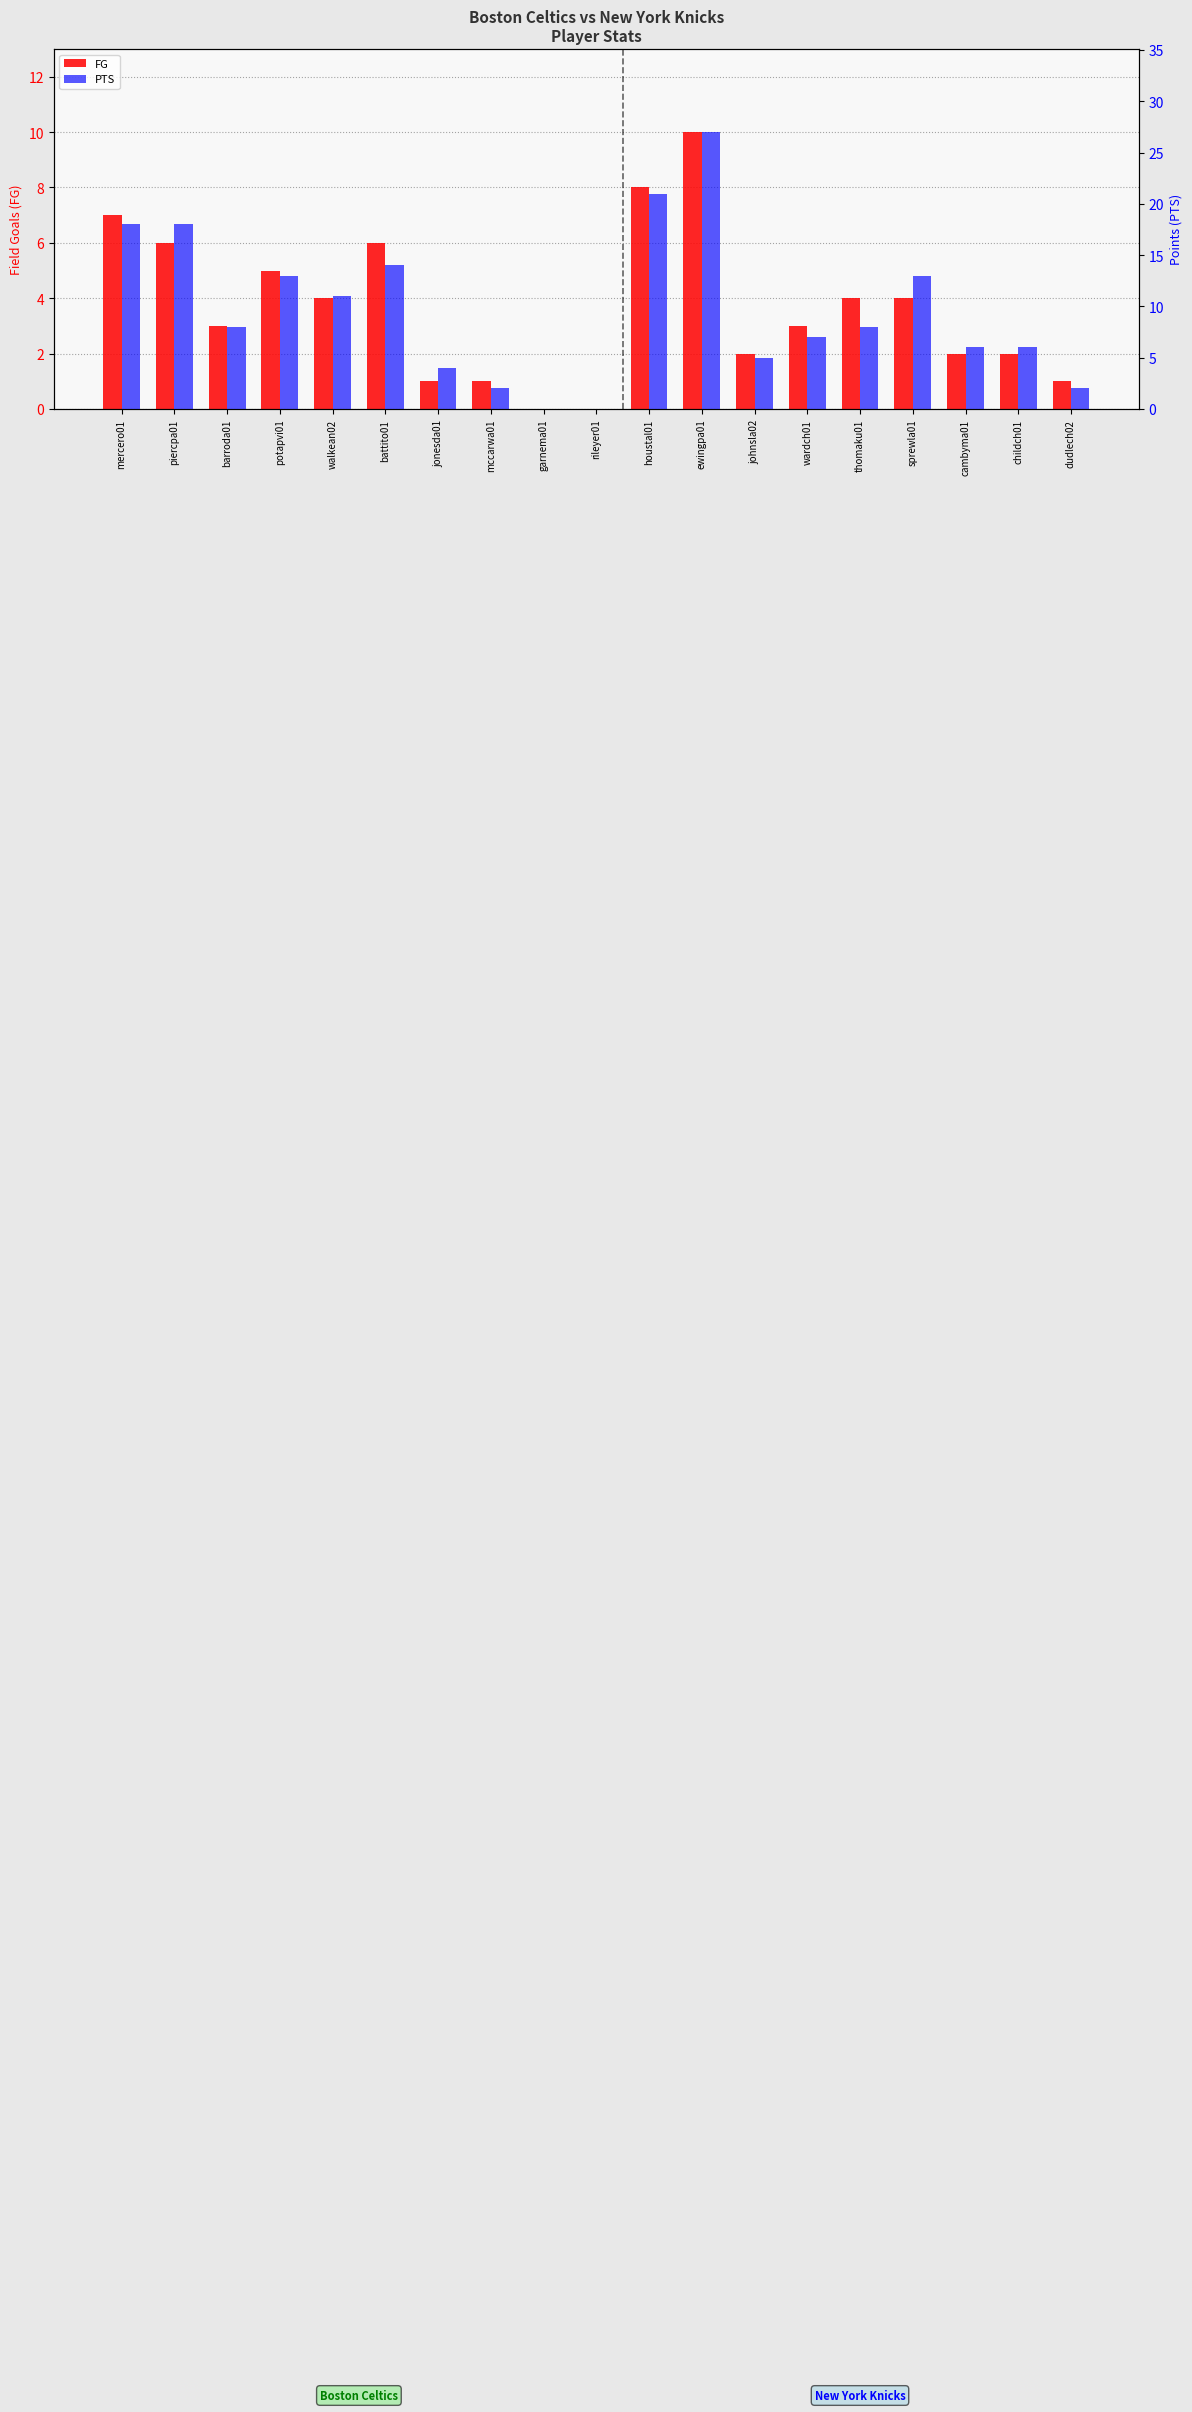

What is the total value across all series at battito01?

20